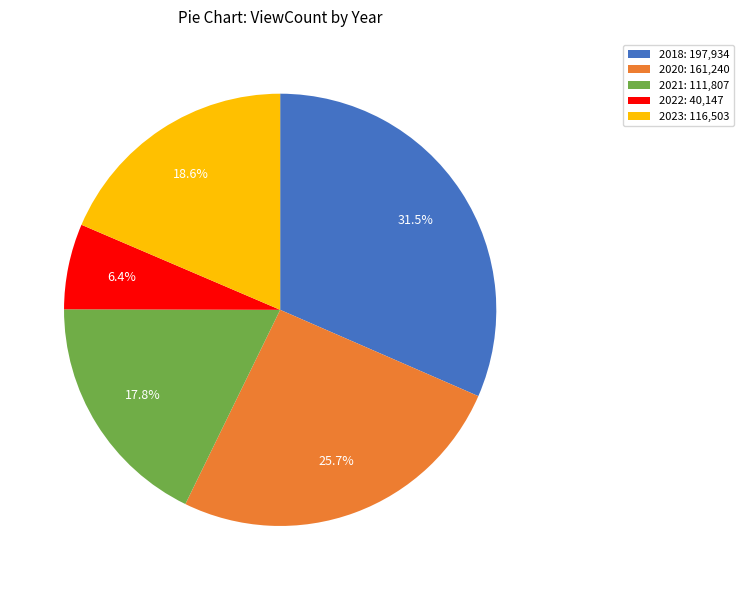

What is the smallest slice in the pie chart?

2022: 40,147